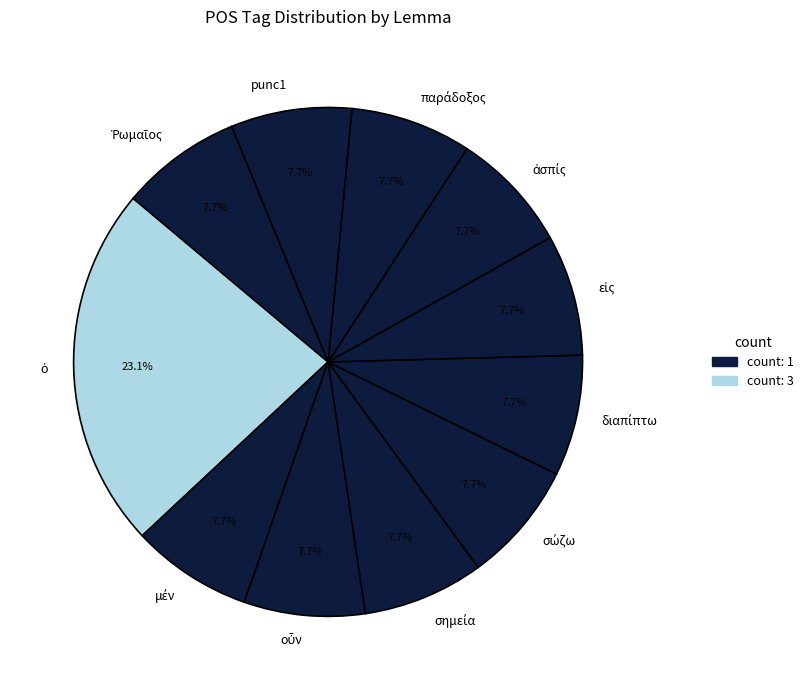

Is there any slice that represents more than half of the pie?

No